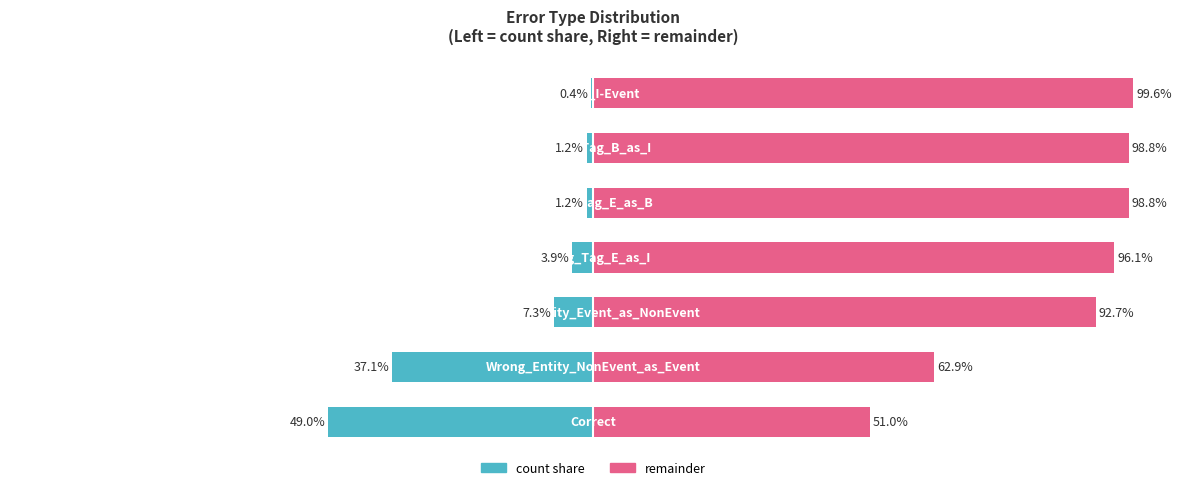

List the labels in order of right_pct value, smallest first.

0, 1, 2, 3, 4, 5, 6